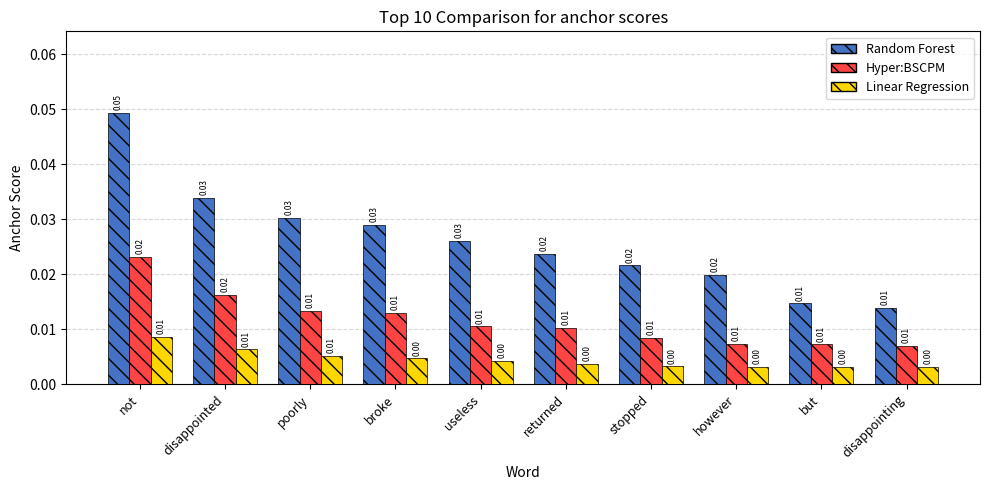

Is the value of Hyper:BSCPM at stopped greater than the value of Random Forest at disappointed?

No